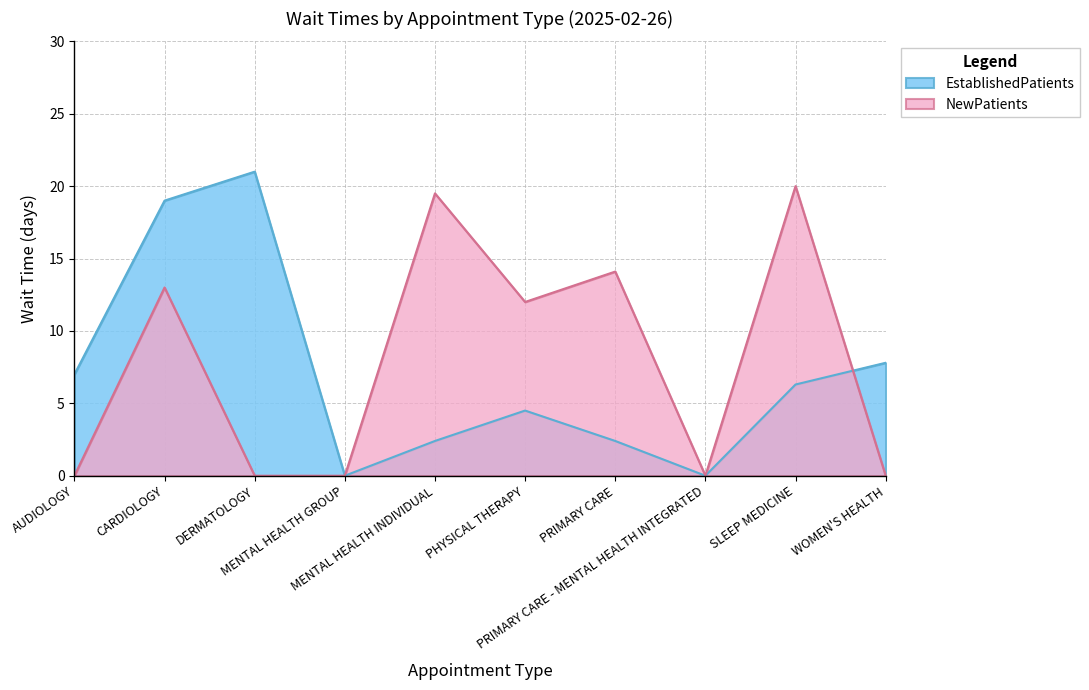

How many data points in EstablishedPatients are less than 6?

5